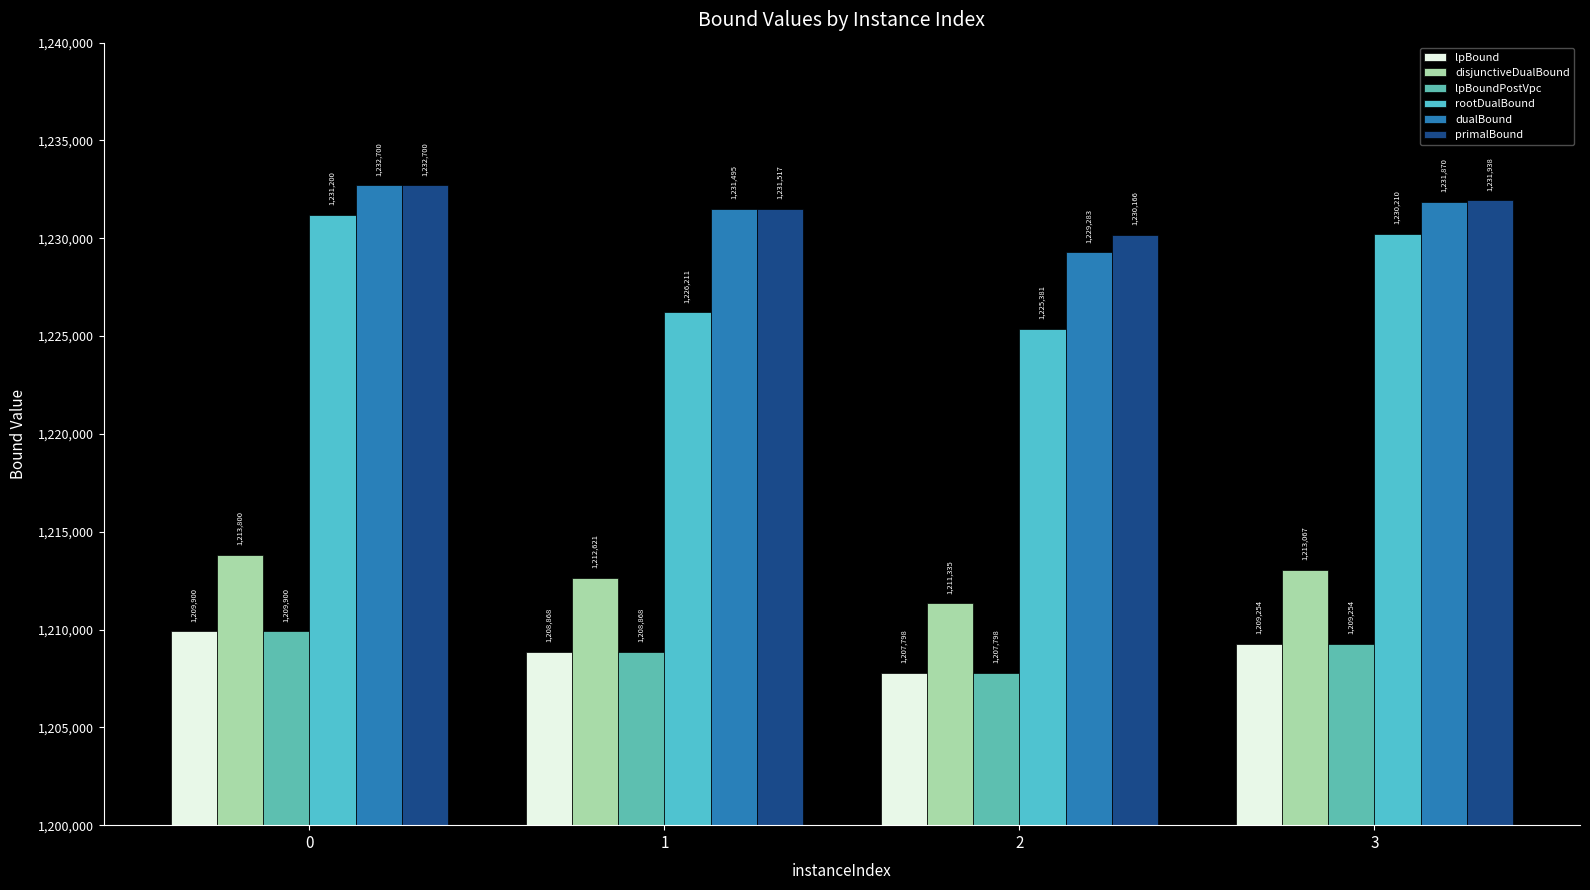

What is the value of the primalBound bar at the 3rd from the left?

1230166.0